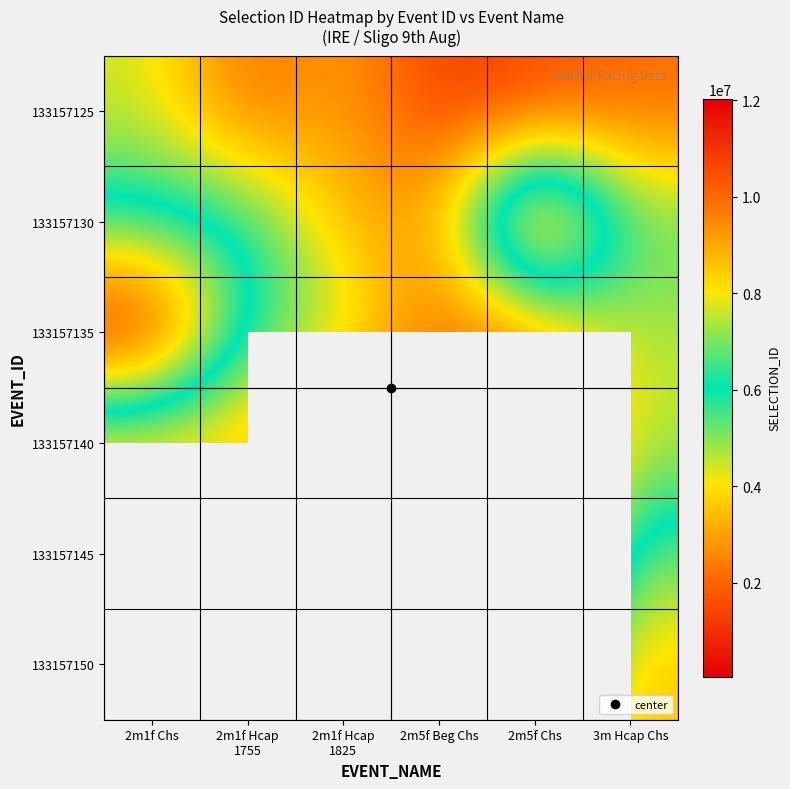

Is it true that 133157135 equals 6211613.0 at 2m1f Hcap 1755?

True